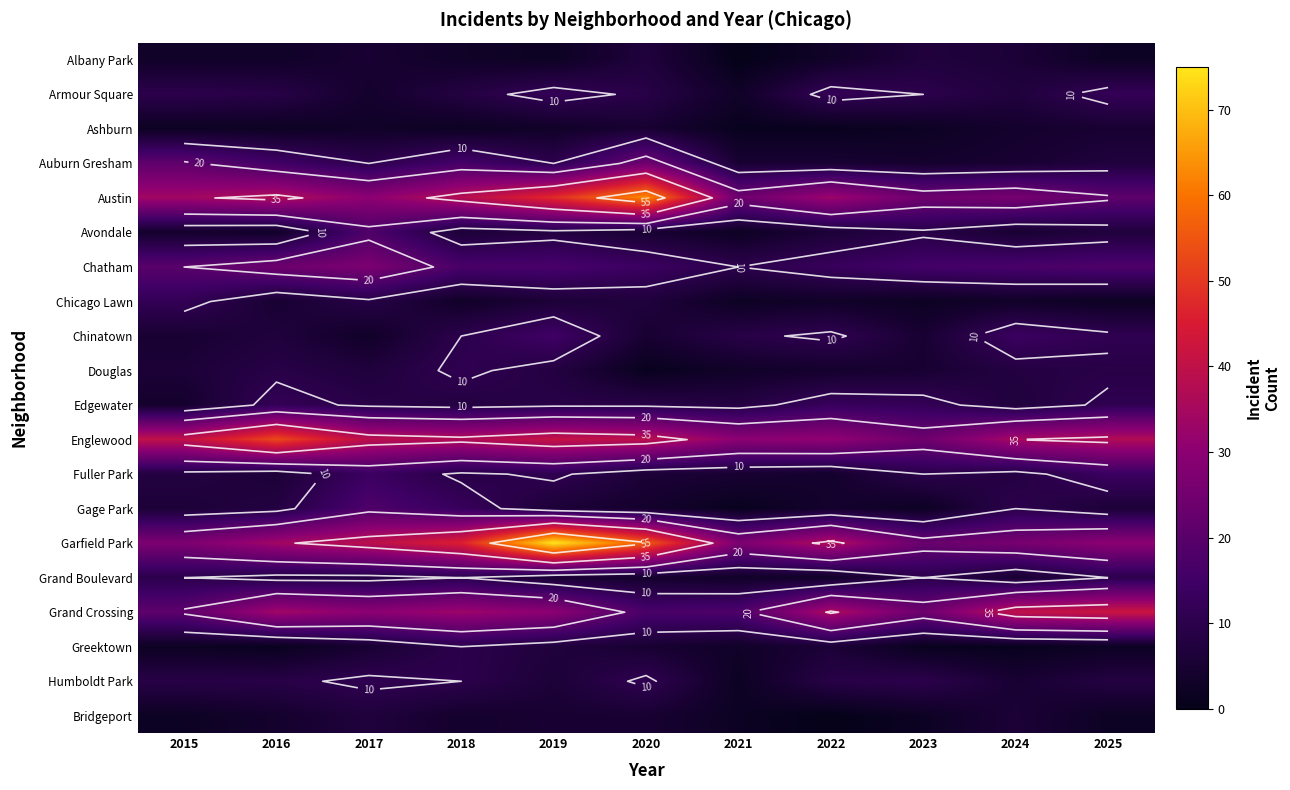

How many data points in Chatham are less than 17?

4